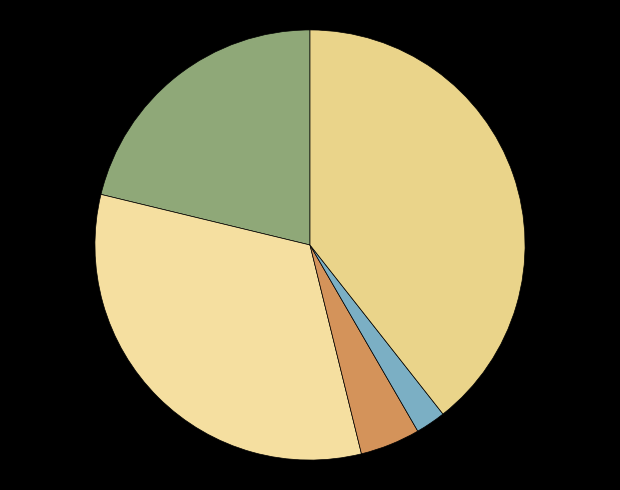

How many slices are in this pie chart?

5